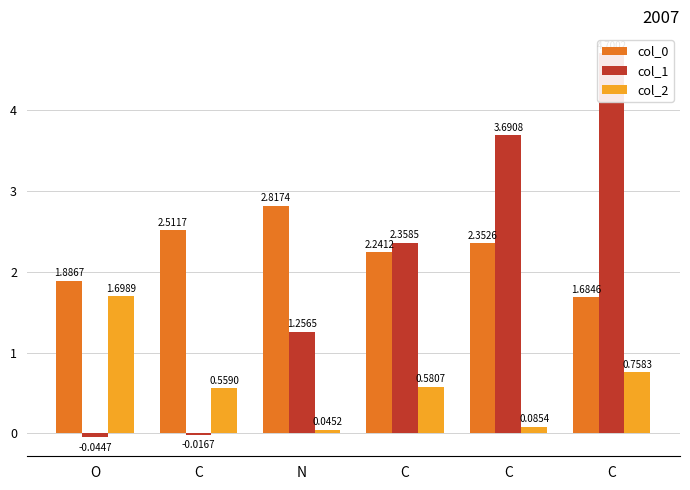

Which series has the largest total across all categories?

col_0